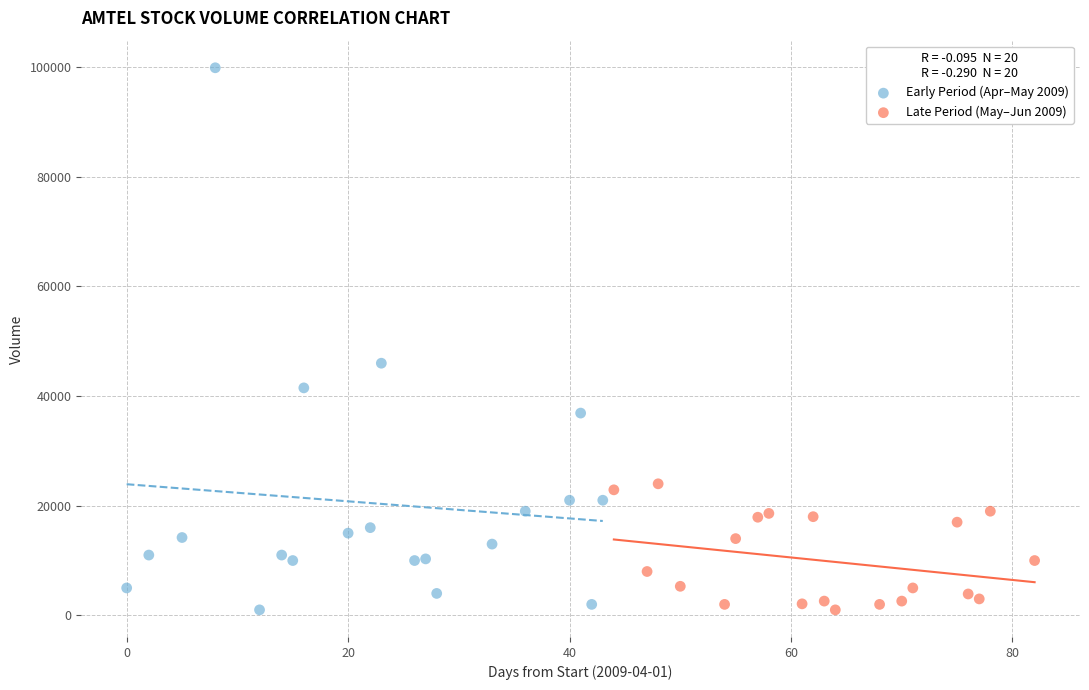

Which series has the widest spread of Y values?

Early Period (Apr–May 2009)